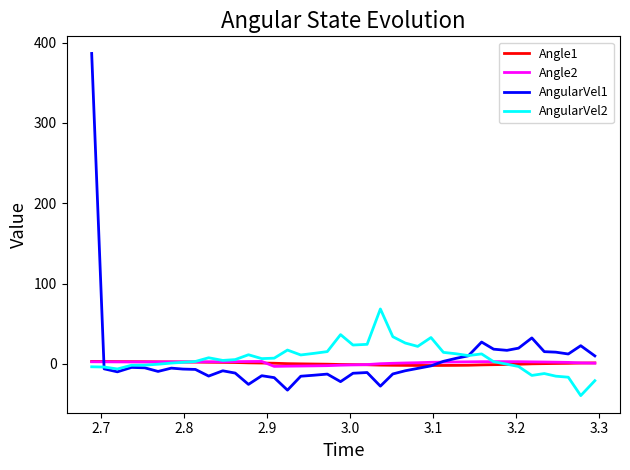

True or false: Angle2 and Angle1 cross at least once.

True